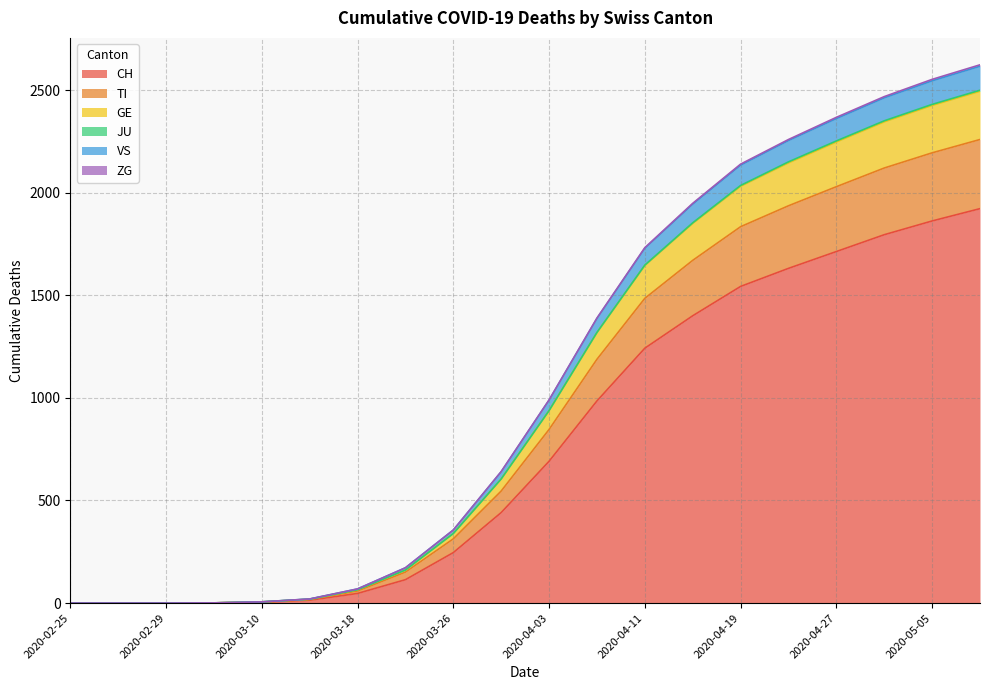

The value of GE at 2020-03-22 is 72. True or false?

False